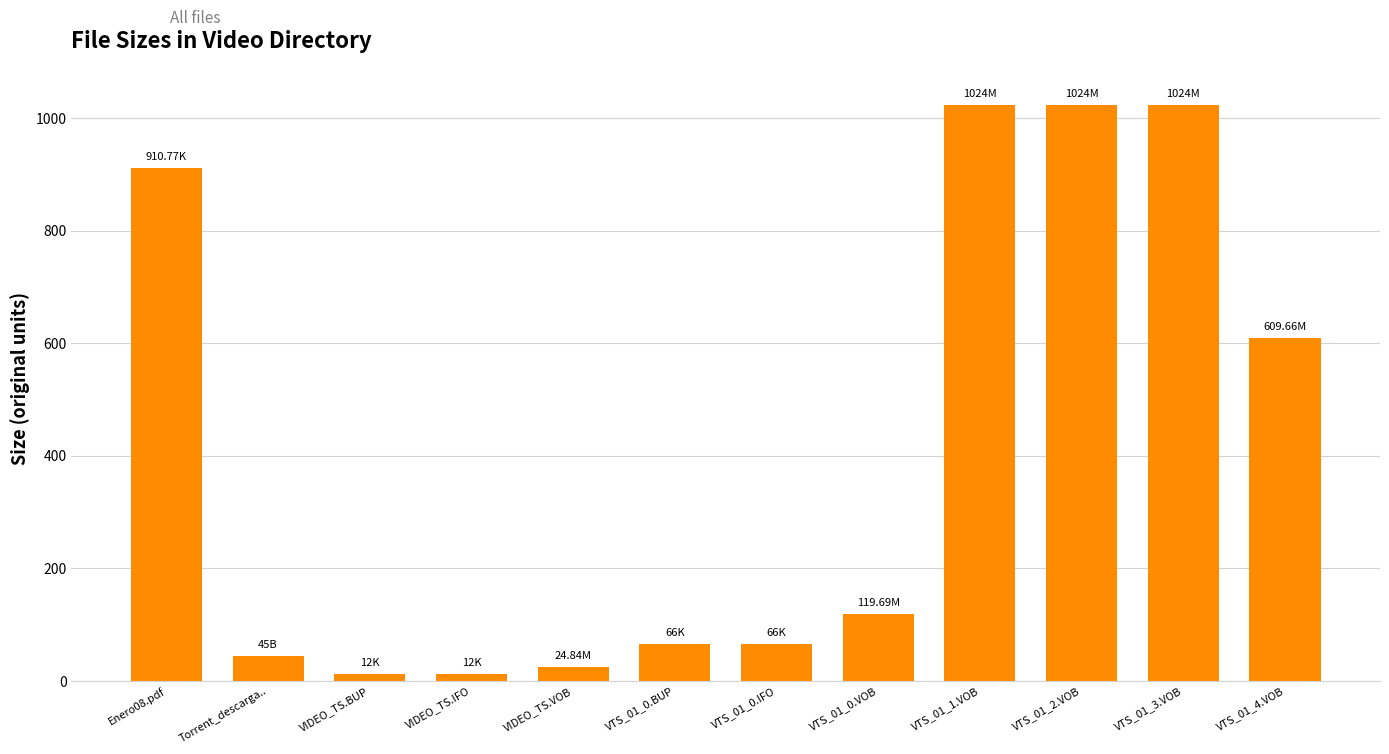

Where is the data nearest to the value 518?

VTS_01_4.VOB